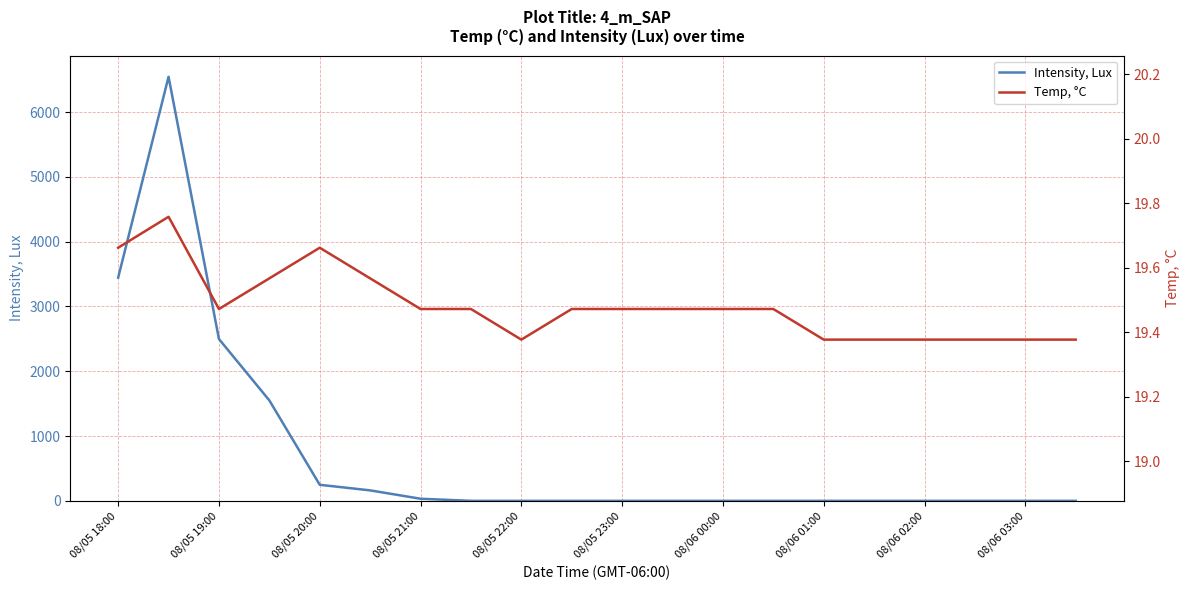

Where is Intensity, Lux nearest to the value 3272?

08/05 18:00